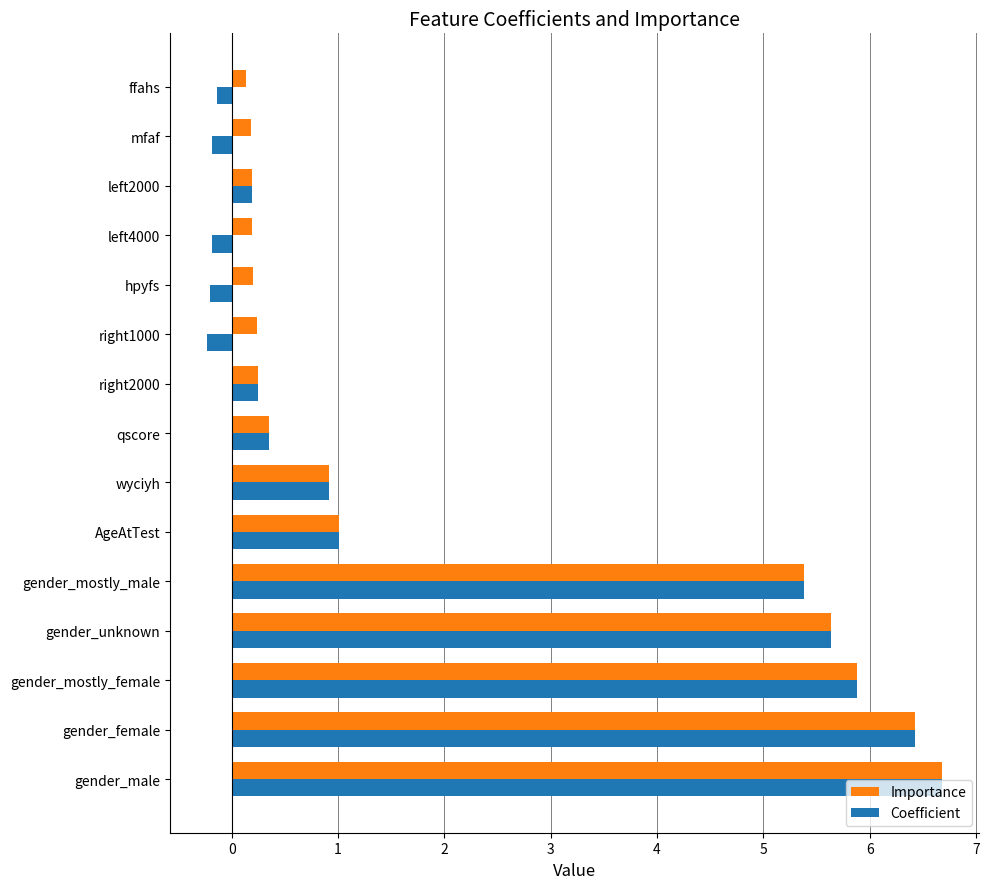

Is it true that Coefficient equals 5.9 at gender_mostly_female?

True